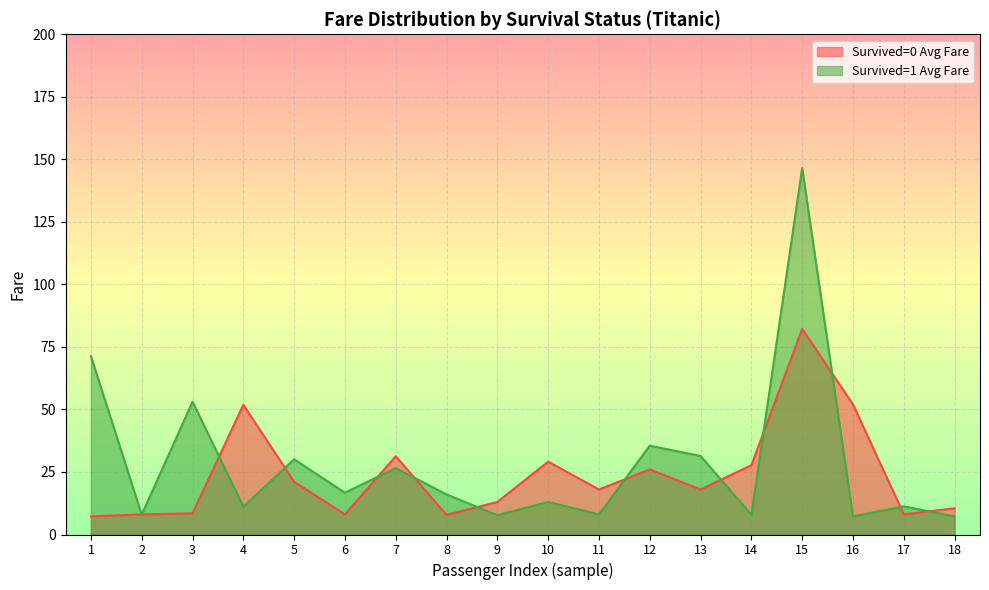

What value does the Survived=0 Avg Fare series have at 1?

7.2